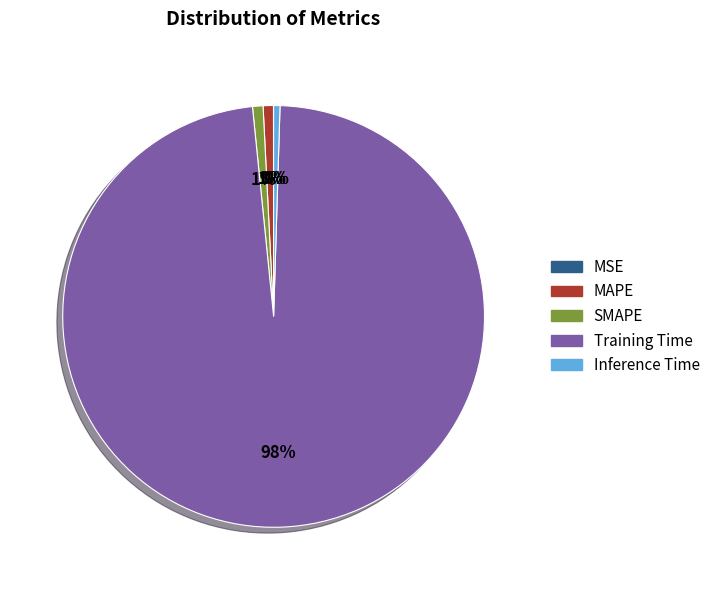

Is Training Time the majority of the pie?

Yes